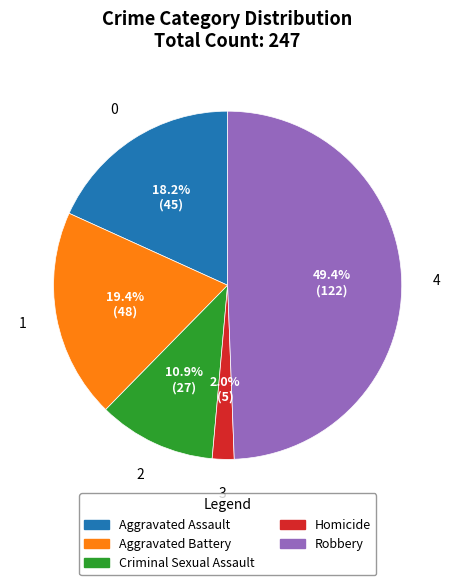

Does Aggravated Battery represent more than half of the total?

No